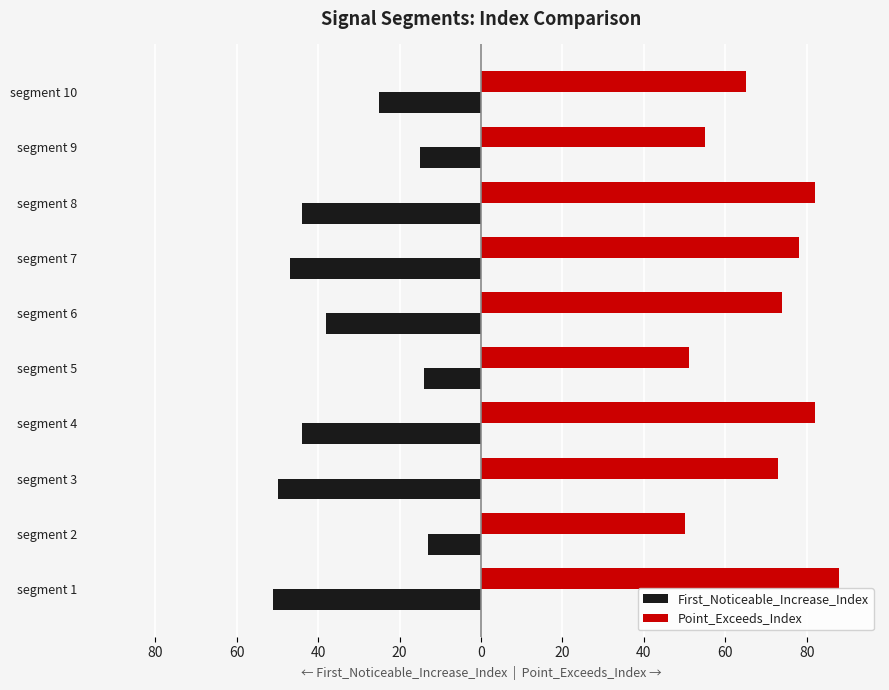

What are all the series names shown in the legend?

First_Noticeable_Increase_Index, Point_Exceeds_Index